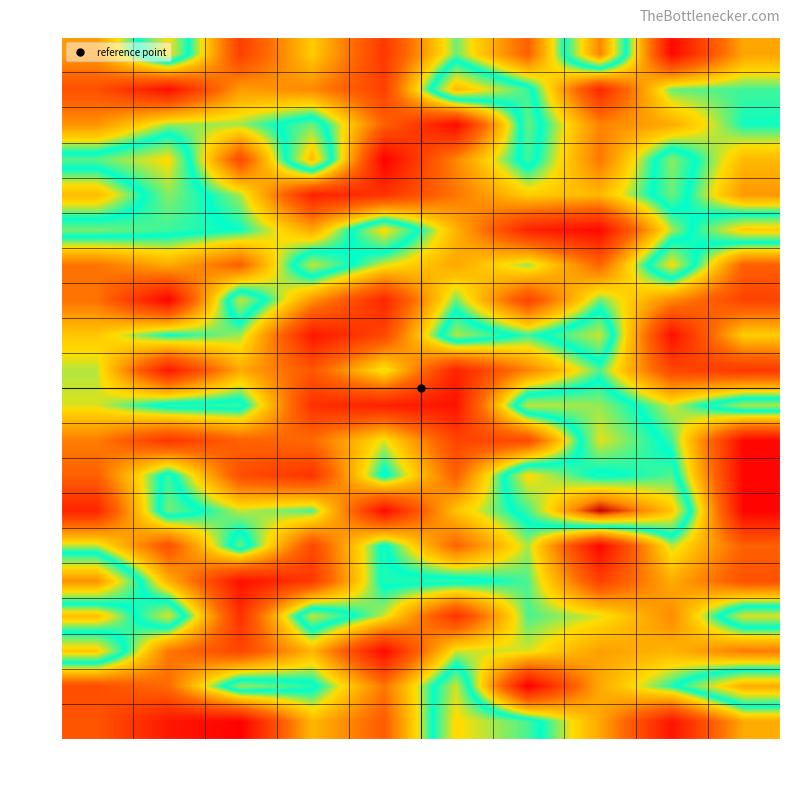

At which category is the sum across all series the highest?

x7